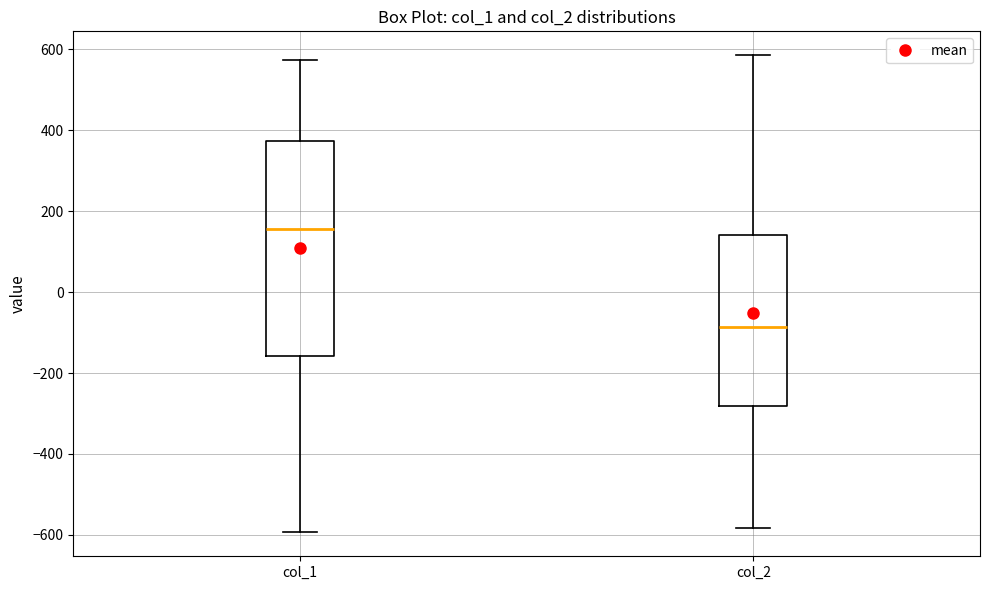

Reading left to right, transcribe this box plot: for each box, give where its median line is, the range the box spans, and where its two whiskers end, as read against the y-axis. The values are not printed on the chart, so give them approximately, as read against the axis.

col_1: median 160, box -160 to 380, whiskers -600 to 580
col_2: median -80, box -280 to 140, whiskers -580 to 580